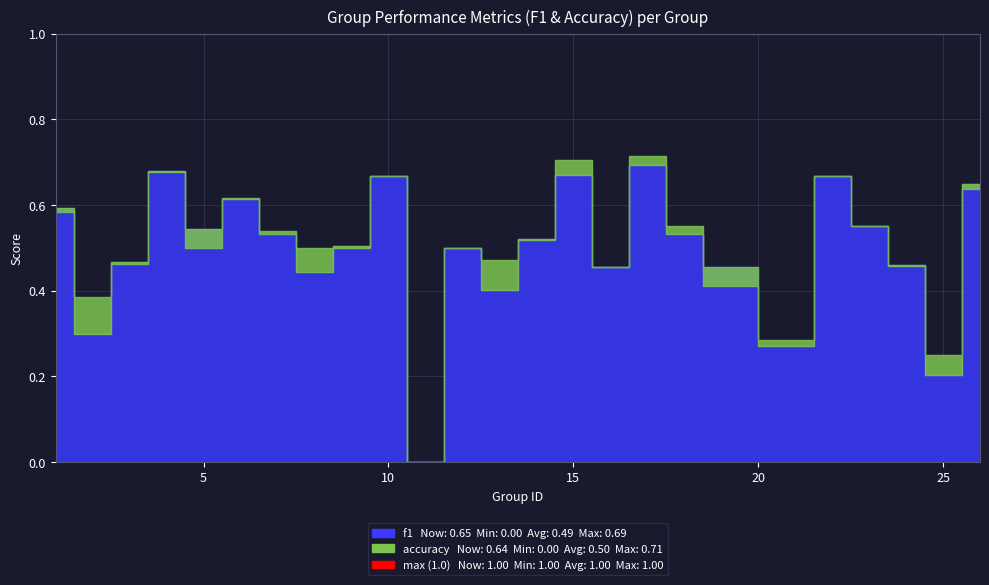

How many lines are shown in the chart?

2